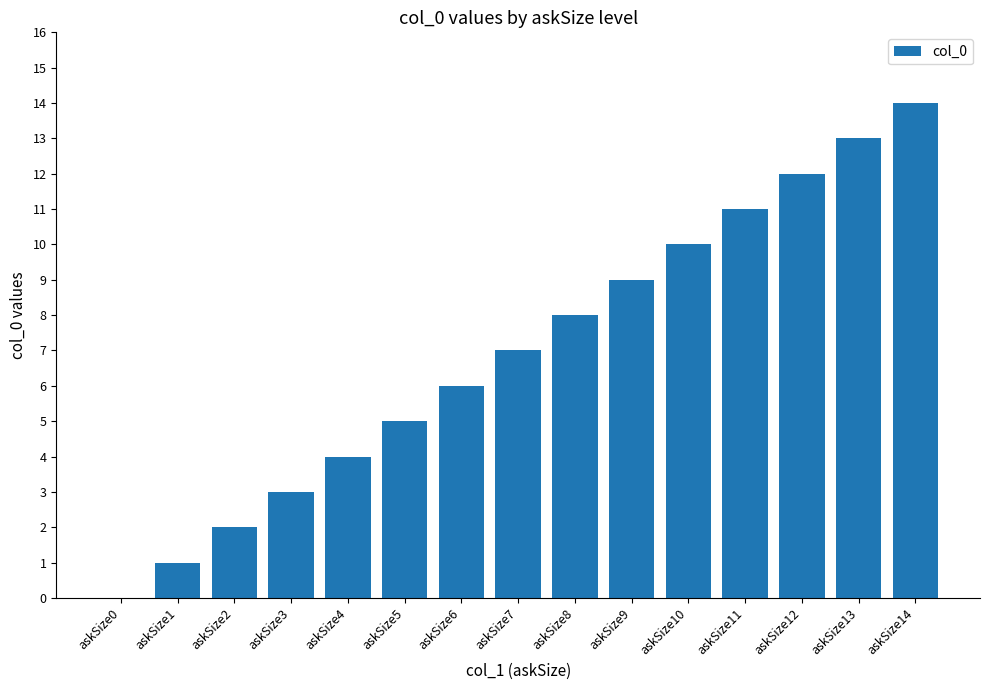

Which category has the highest value across all series?

askSize14